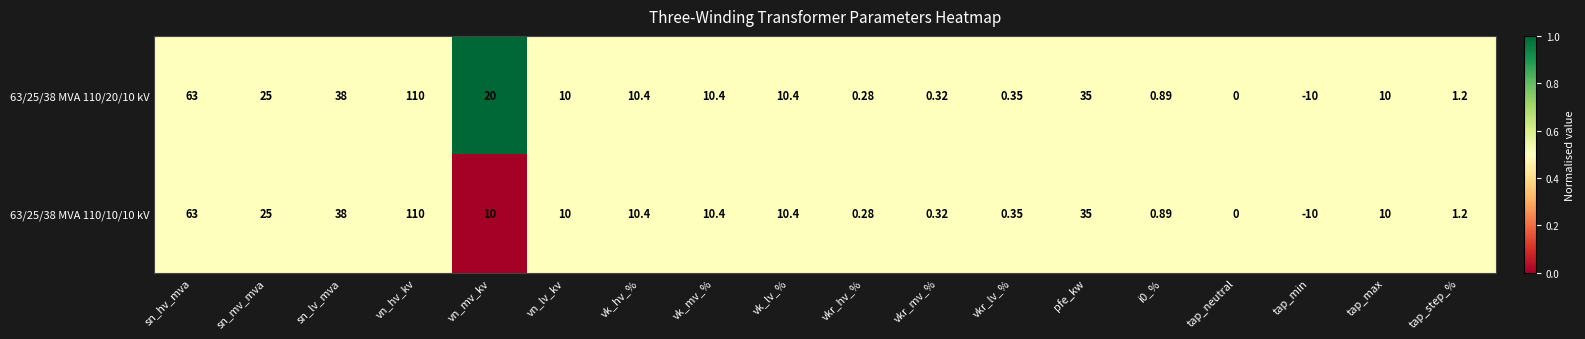

Which category has the lowest value across all series?

tap_min